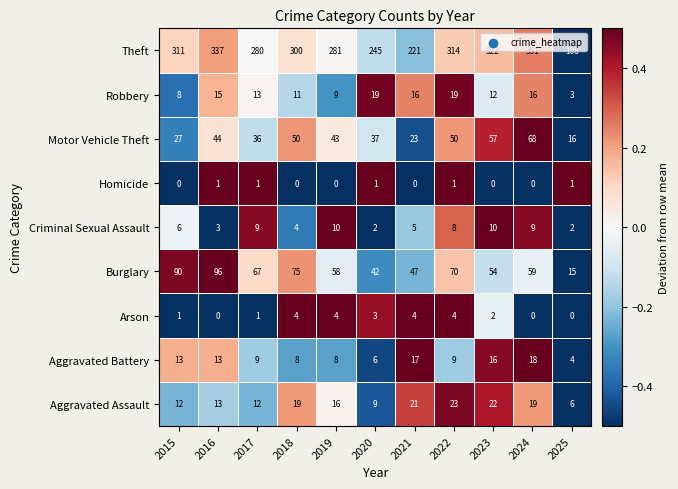

At which label is Motor Vehicle Theft closest to 42?

2019